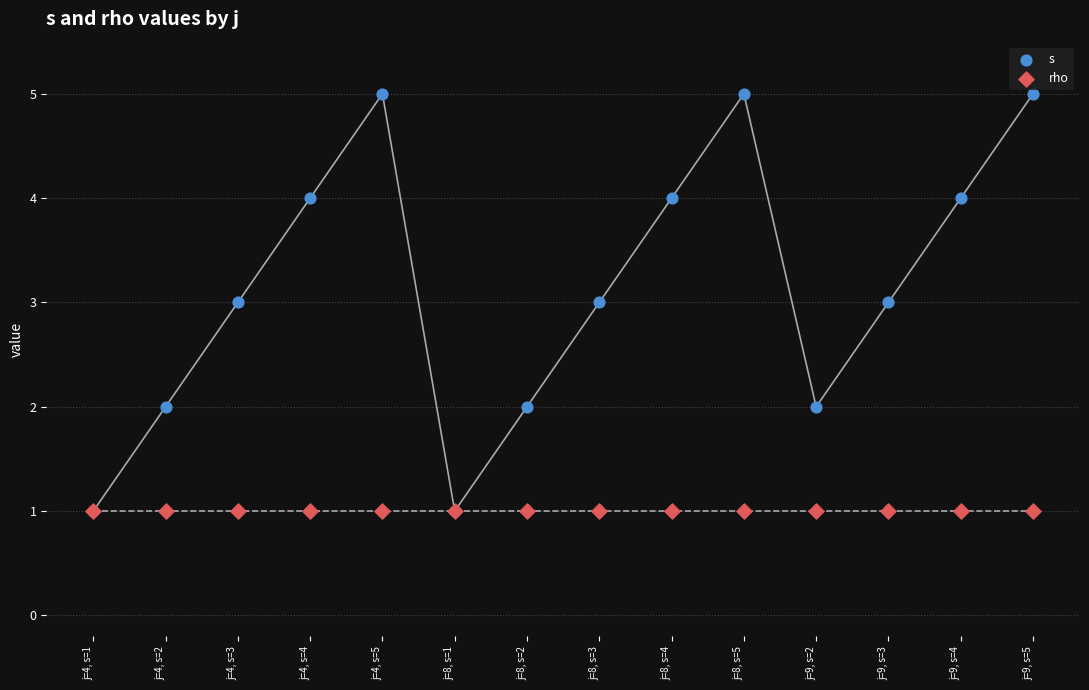

Which series contains the highest Y value?

s